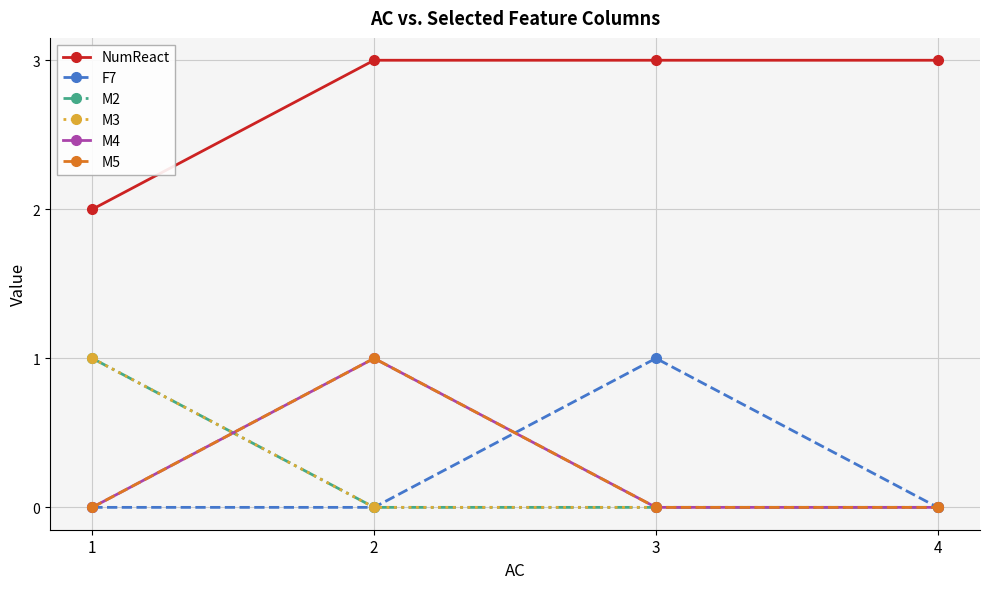

What is the difference between the second highest and minimum values in the NumReact series?

1